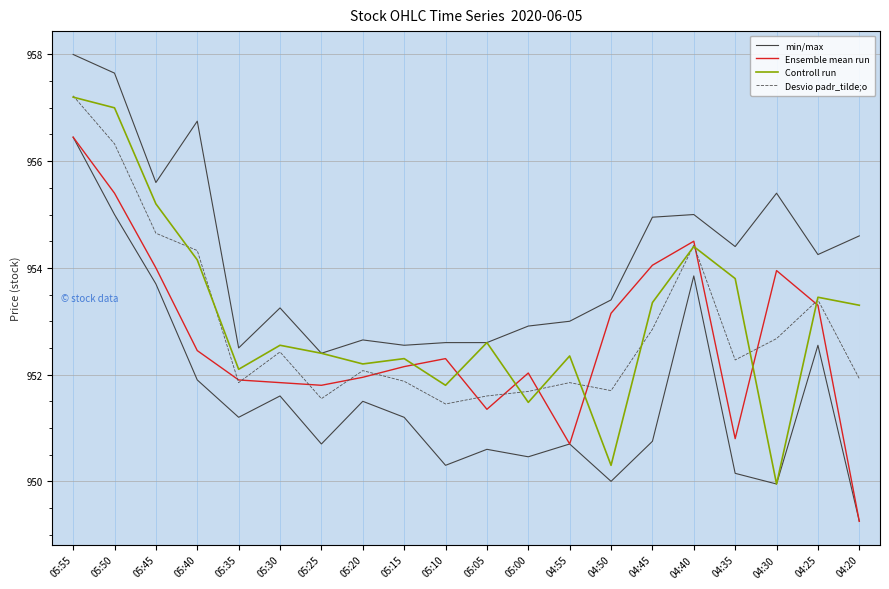

What position from the right is 04:55?

8